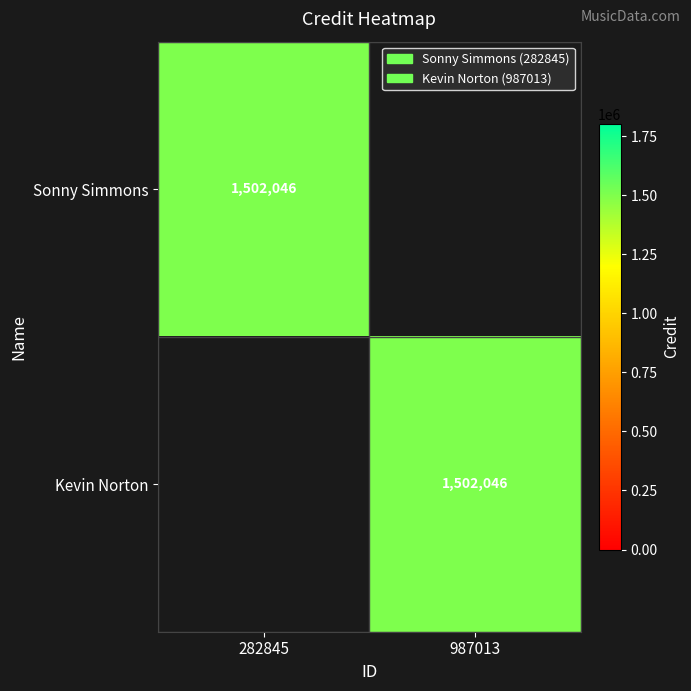

True or false: Sonny Simmons has a value of 2459309 at 282845.

False